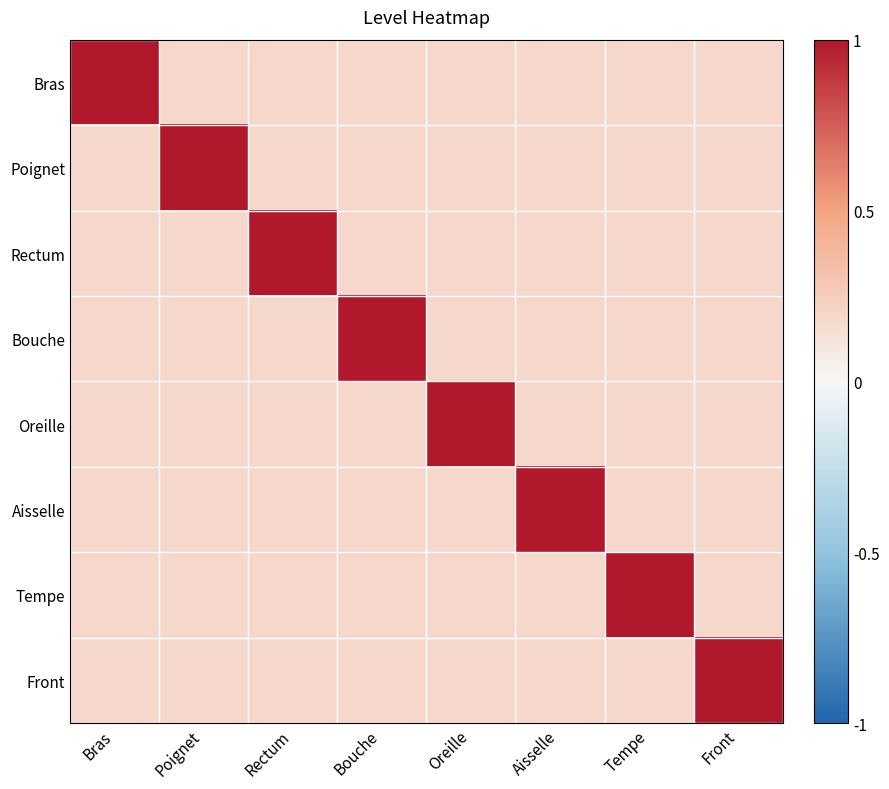

What is the minimum value shown in the chart?

0.2